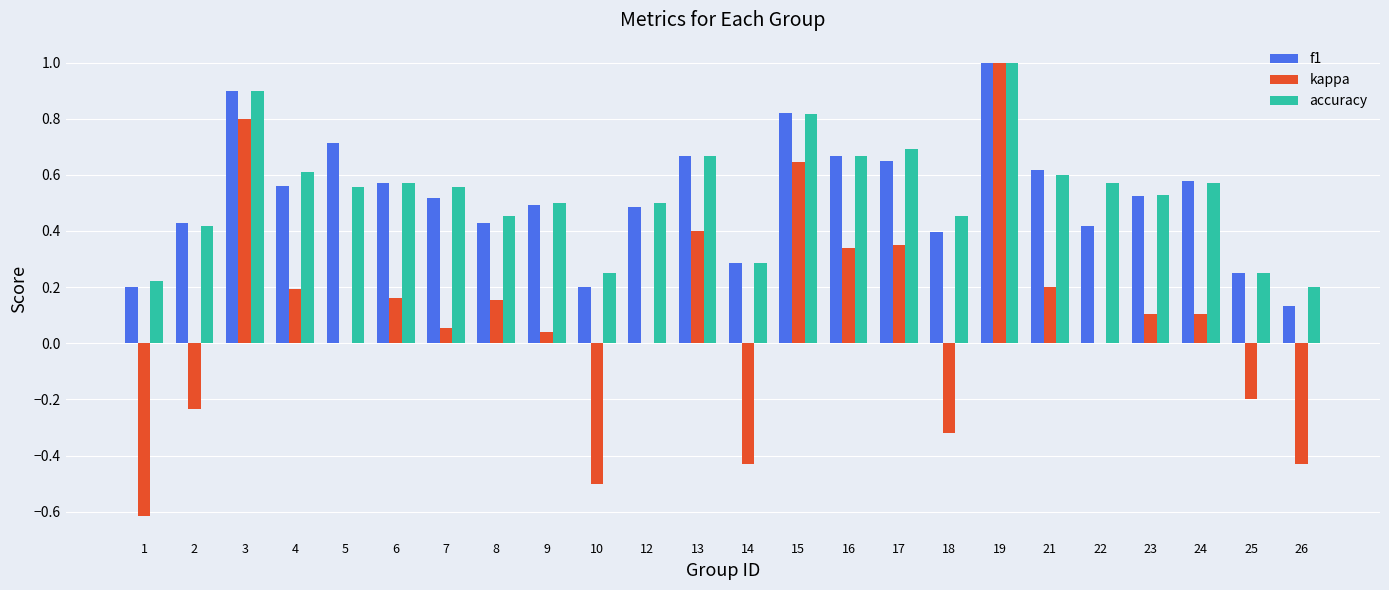

Which label corresponds to the largest value in the chart?

19